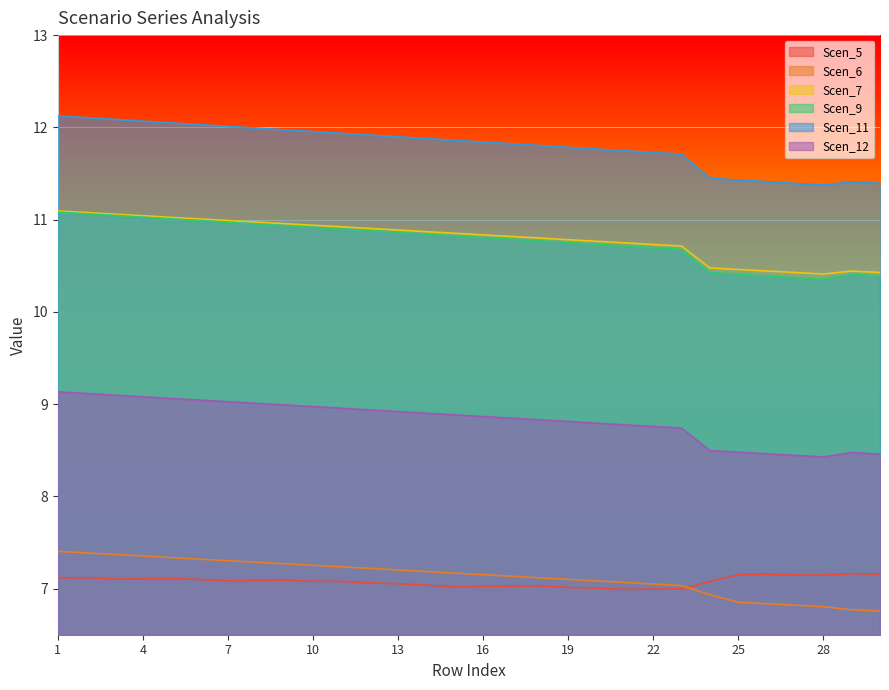

Which label corresponds to the largest value in the chart?

1